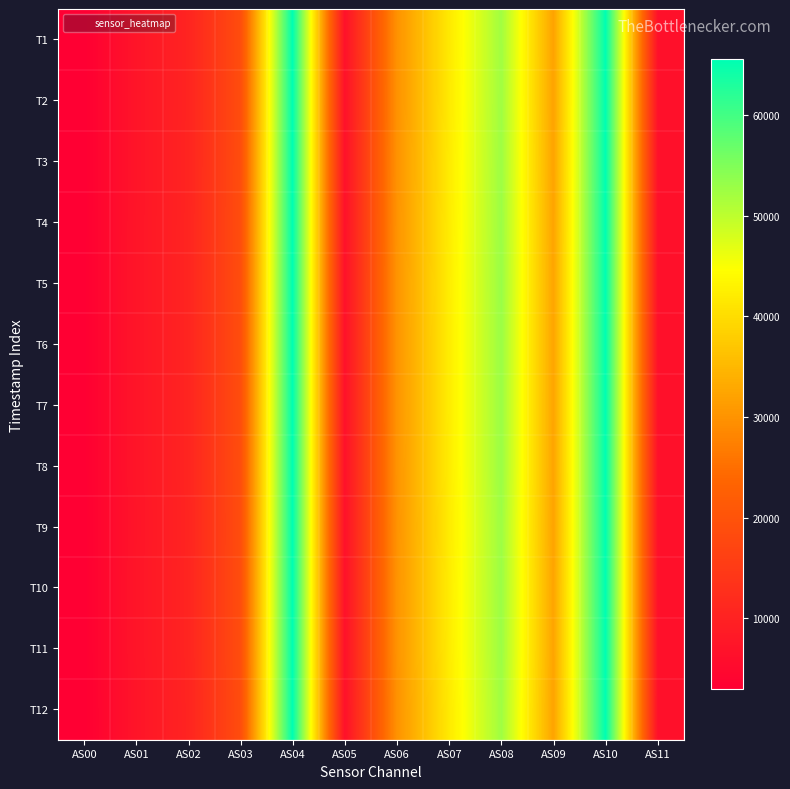

What is the difference between the highest and lowest values at AS01?

69